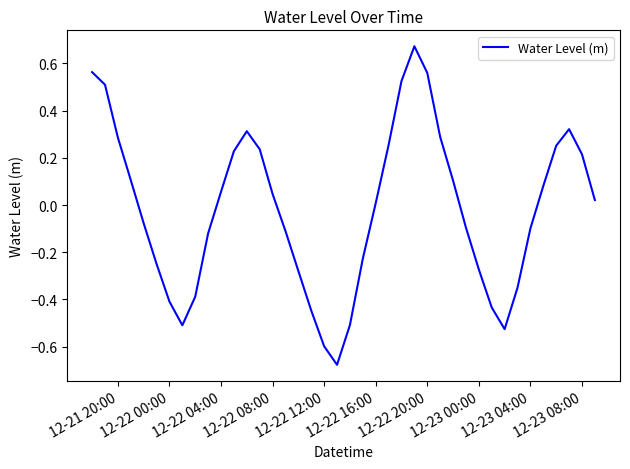

Does the chart display data point markers on the line(s)?

No